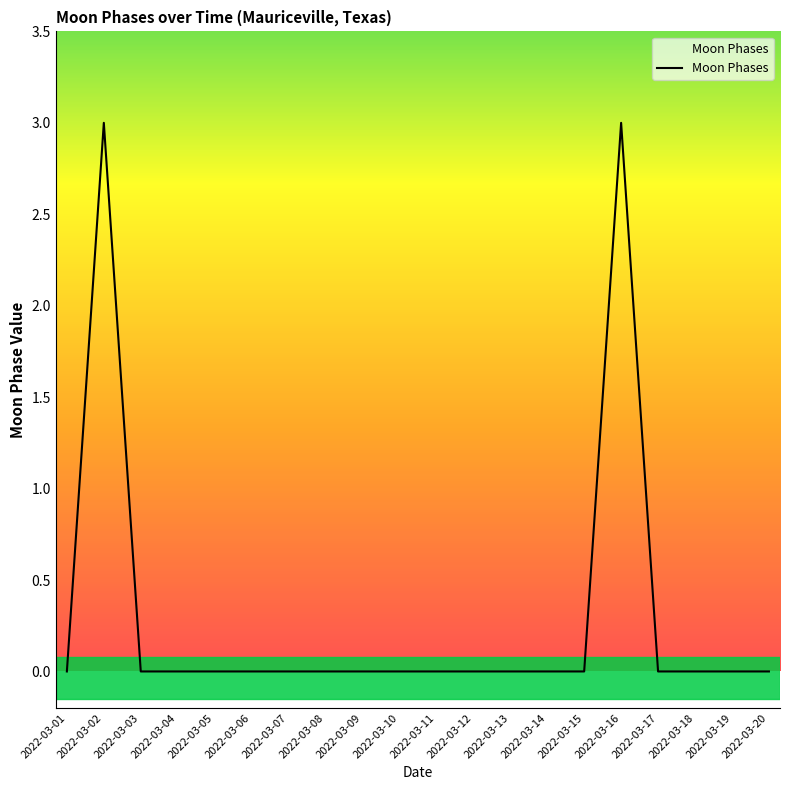

What is the change in value from 2022-03-02 to 2022-03-07?

-3